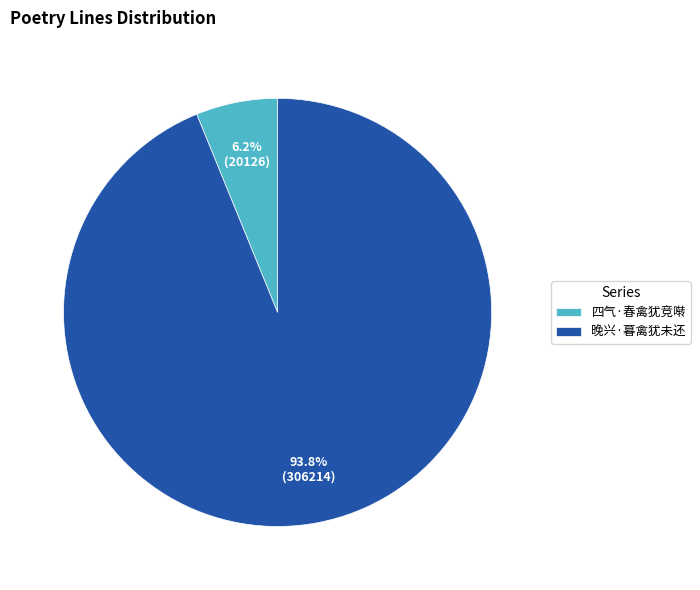

To the nearest percent, what is the difference between the 四气·春禽犹竞啭 and 晚兴·暮禽犹未还 slice percentages?

88%